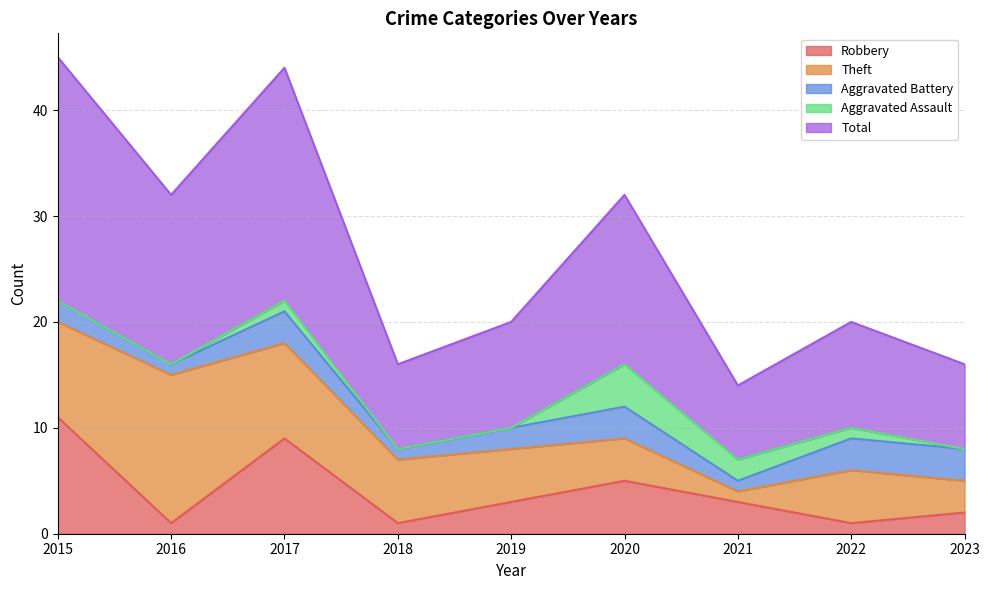

Read the Robbery value at 2017.

9